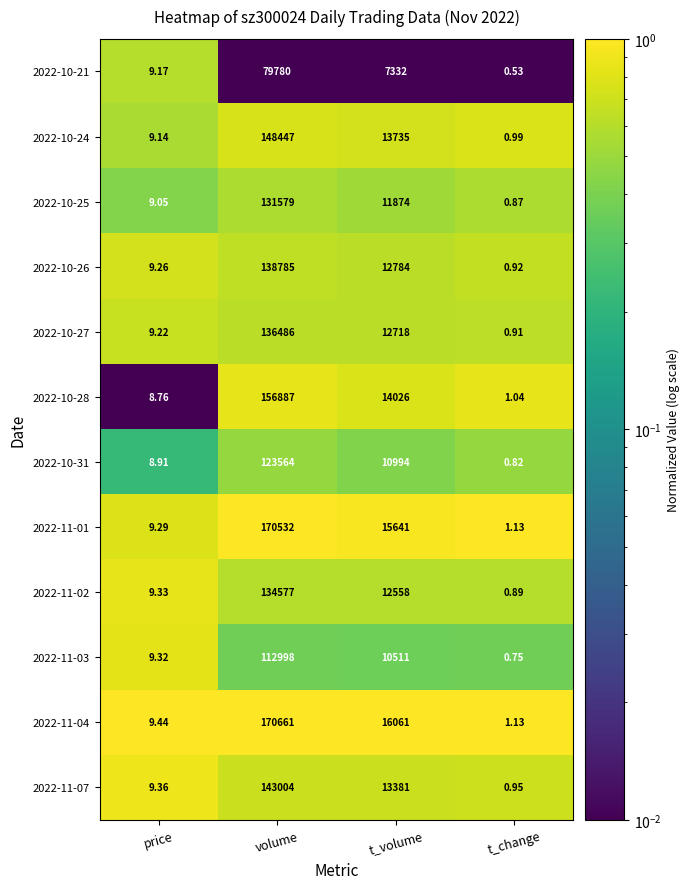

At how many categories does at least one series exceed 0?

4